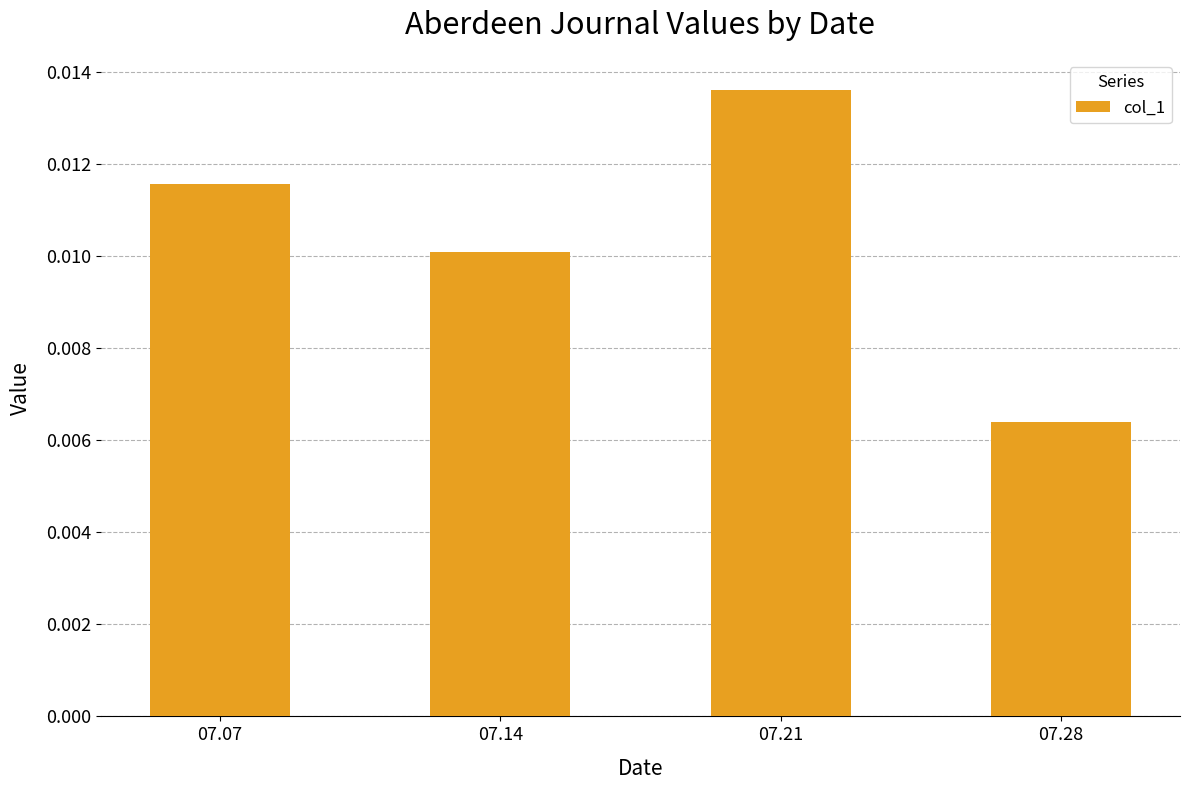

Count the values in the range 0 to 1.

4